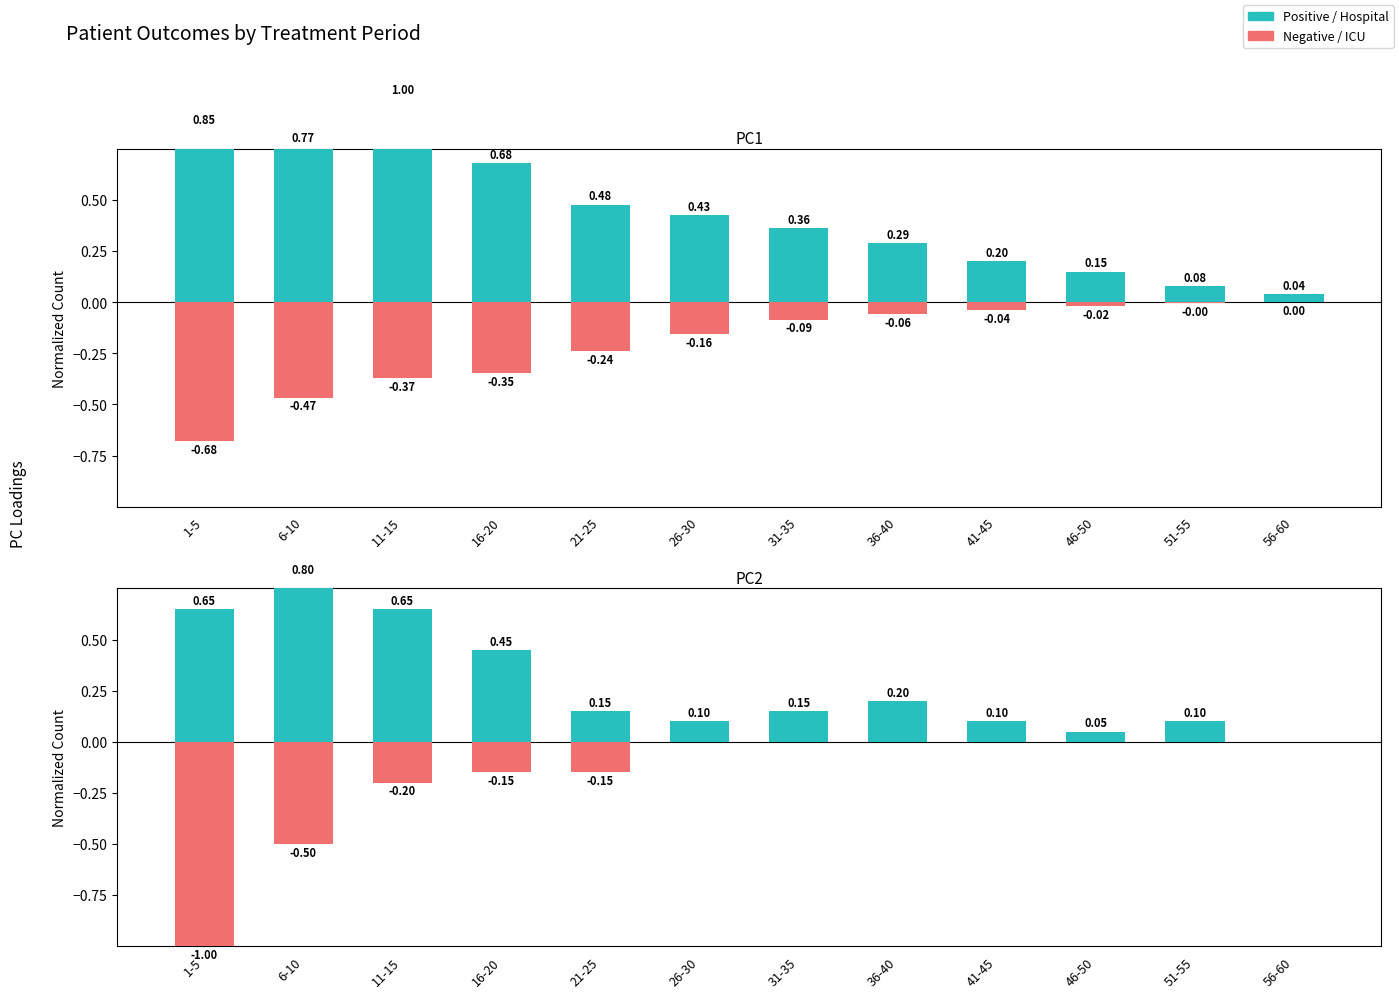

Does the chart contain stacked bars?

No